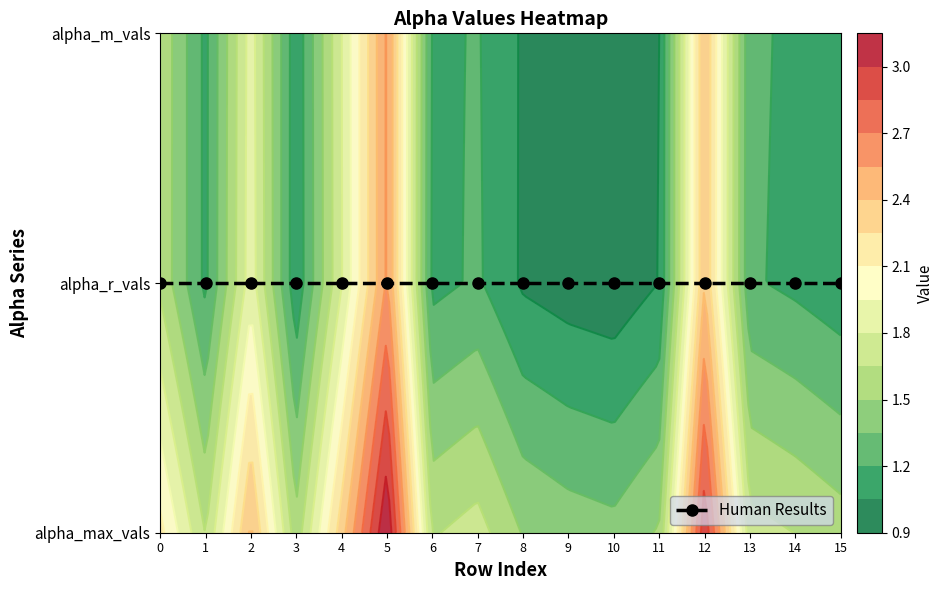

Reading left to right, transcribe all the data shown in this chart.

alpha_max_vals: 2.1	1.6	2.4	1.6	2.3	3.1	1.6	1.7	1.5	1.4	1.4	1.5	3.0	1.7	1.6	1.6
alpha_r_vals: 1.6	1.2	1.9	1.1	1.8	2.6	1.2	1.2	1.0	1.0	0.9	1.1	2.4	1.2	1.2	1.1
alpha_m_vals: 1.6	1.2	1.9	1.1	1.8	2.6	1.2	1.2	1.0	1.0	1.0	1.0	2.4	1.2	1.2	1.1